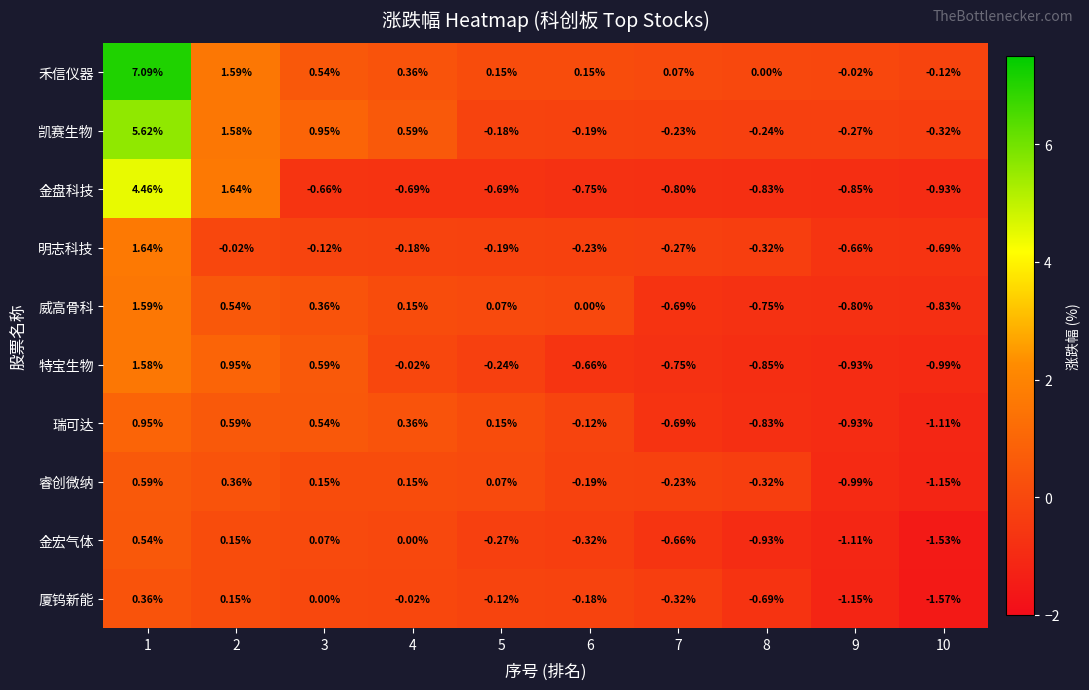

Is the value of 睿创微纳 at 1 greater than the value of 瑞可达 at 6?

Yes